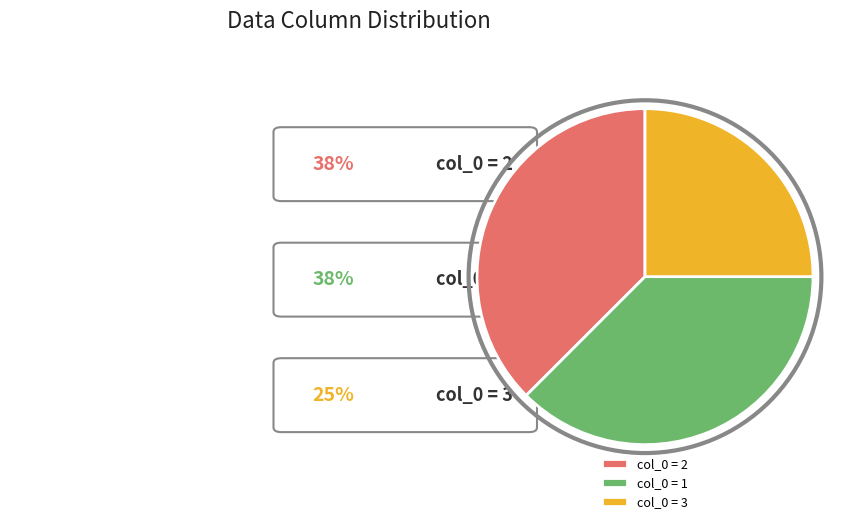

What is the smallest slice in the pie chart?

col_0 = 3